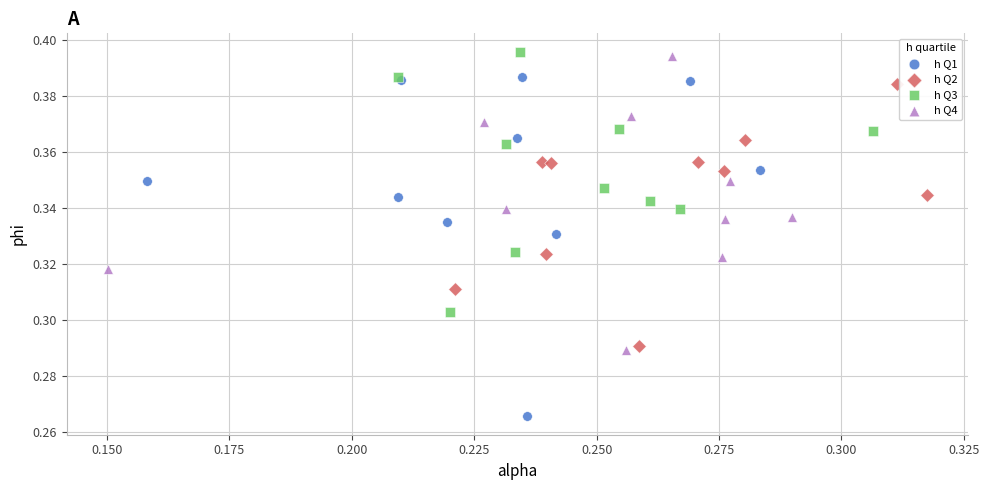

Which series has the largest Y range (max minus min)?

h Q1